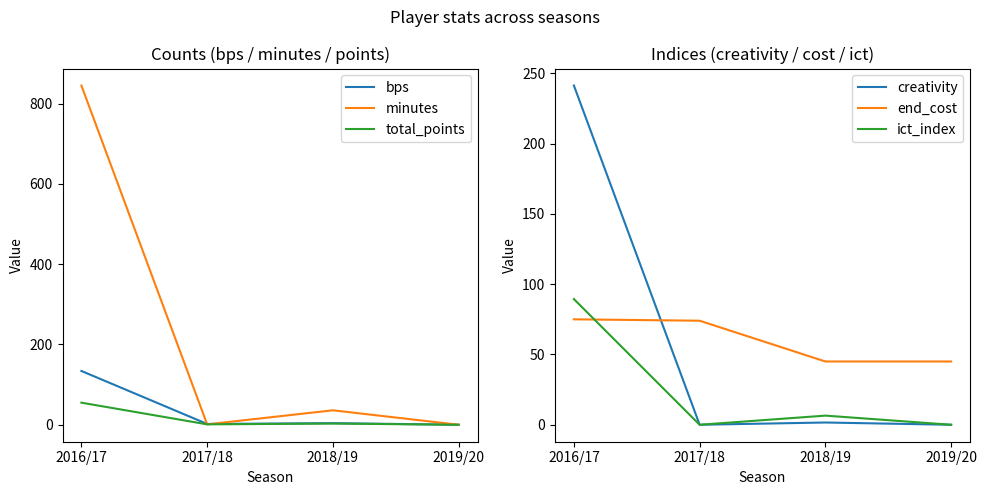

The minutes series shows 483.0 at 2019/20. True or false?

False